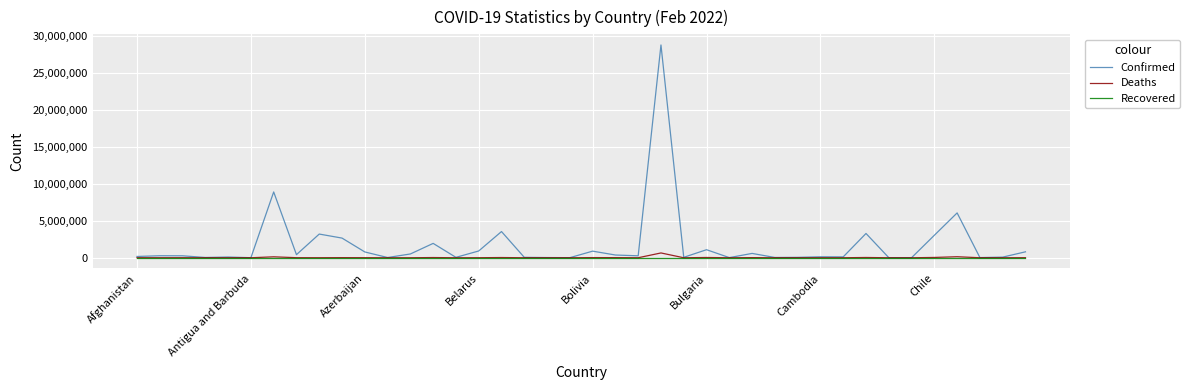

Which series has the largest range (max minus min)?

Confirmed